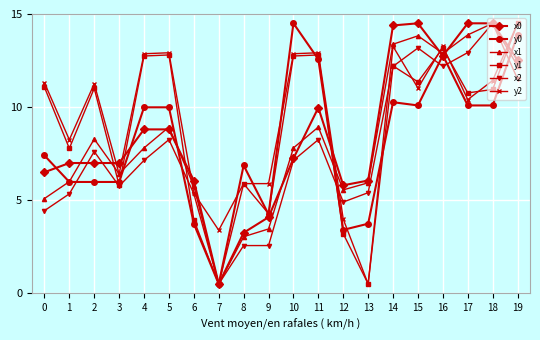

Which series changed the most between 10 and 15?

x0